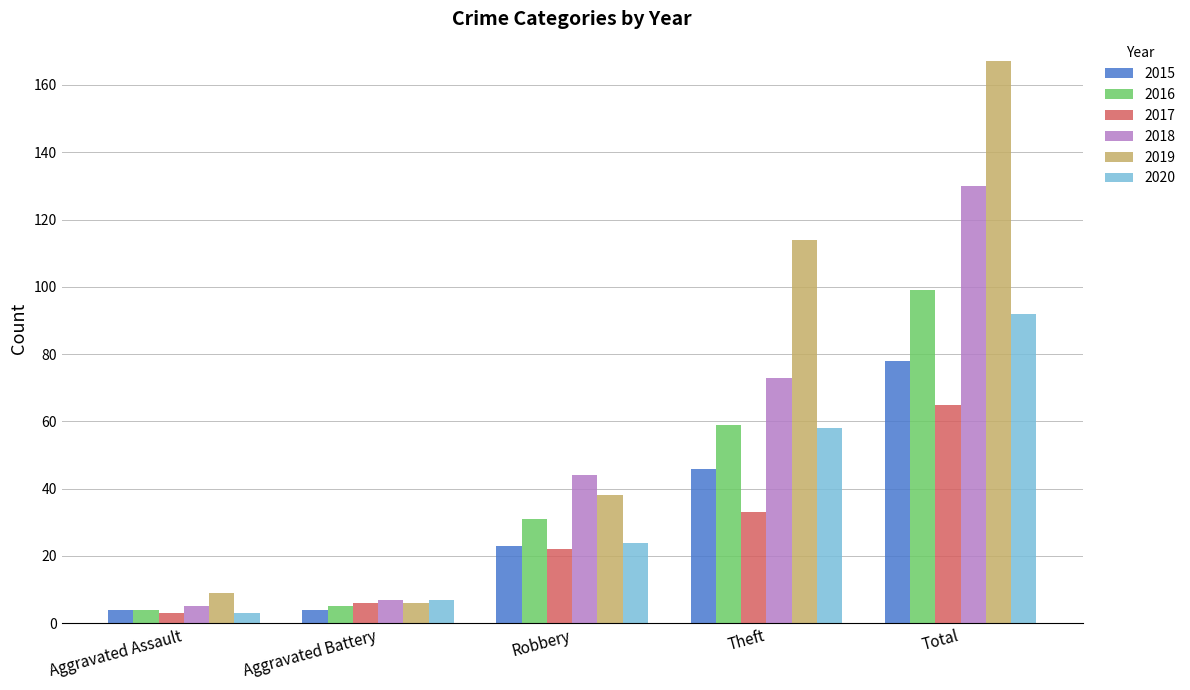

Read the 2018 value at Theft.

73